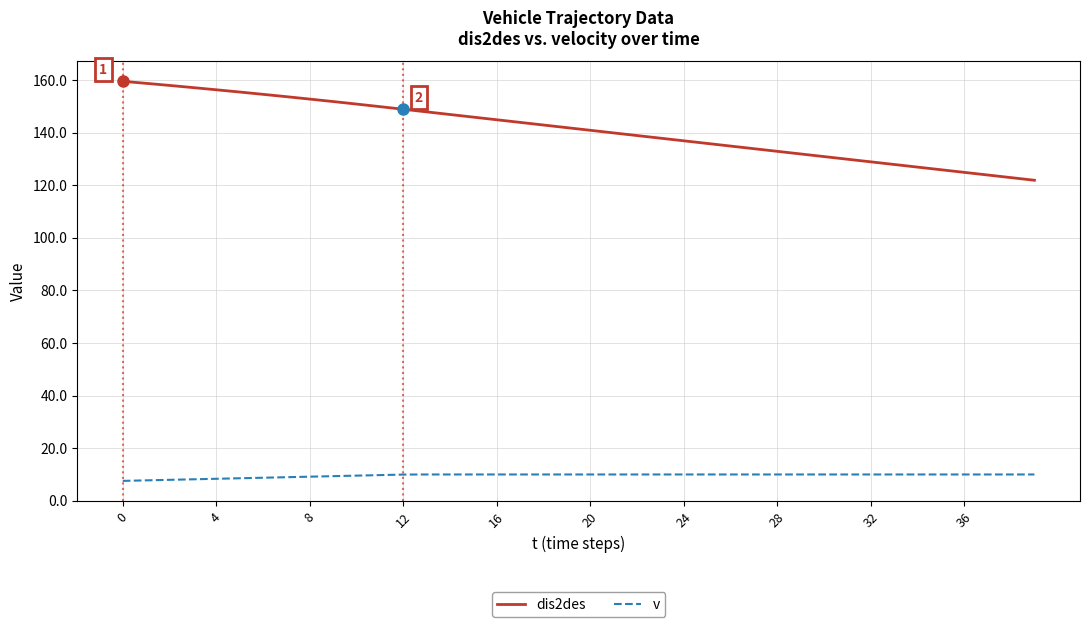

Which series has the largest range (max minus min)?

dis2des